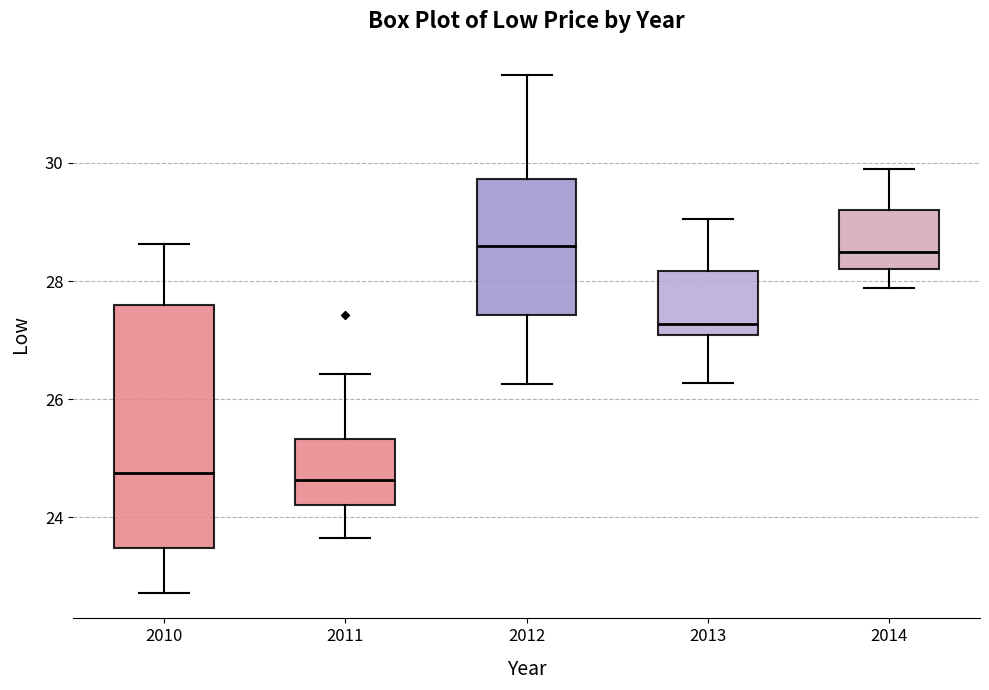

Reading left to right, read every box against the y-axis: the position of its median line, the range the box covers, and the ends of its whiskers. The values are not printed on the chart, so give them approximately, as read against the axis.

2010: median 24.8, box 23.4 to 27.6, whiskers 22.8 to 28.6
2011: median 24.6, box 24.2 to 25.4, whiskers 23.6 to 26.4
2012: median 28.6, box 27.4 to 29.8, whiskers 26.2 to 31.4
2013: median 27.2, box 27.0 to 28.2, whiskers 26.2 to 29.0
2014: median 28.4, box 28.2 to 29.2, whiskers 27.8 to 29.8